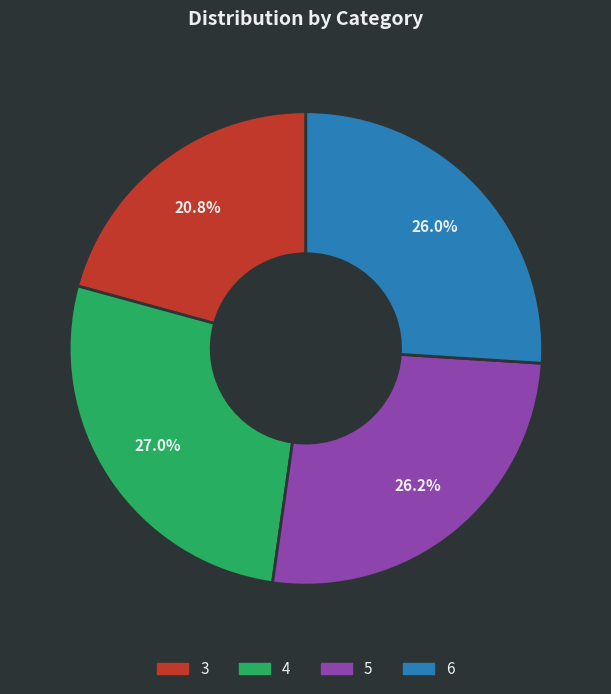

What is the ratio of the value at 3 to the value at 5?

0.8